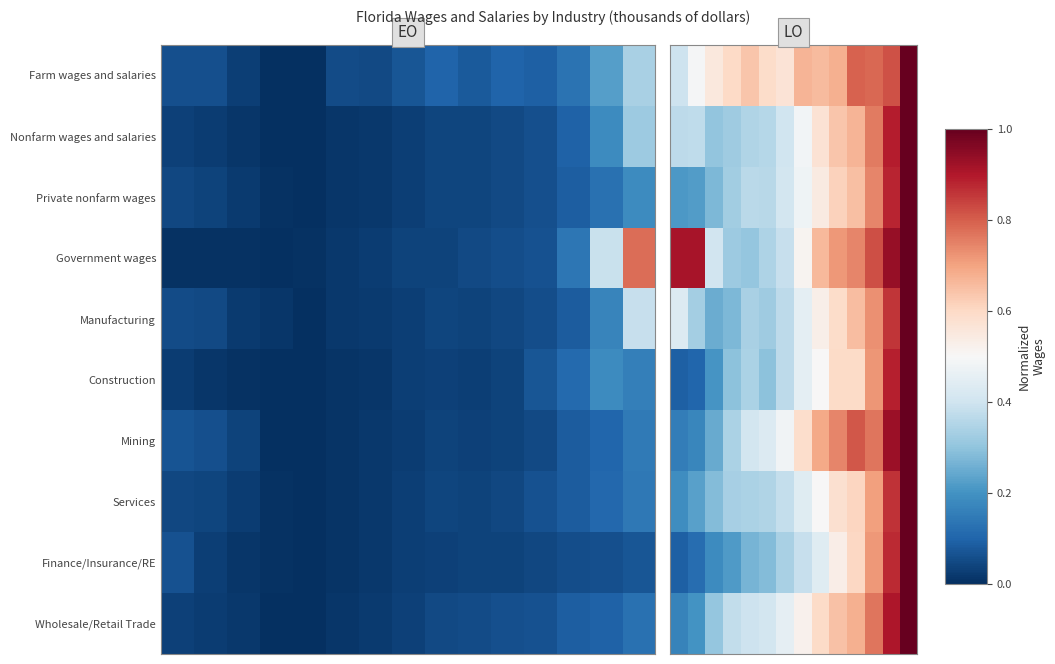

What is the total value across all series at 5?

3.7